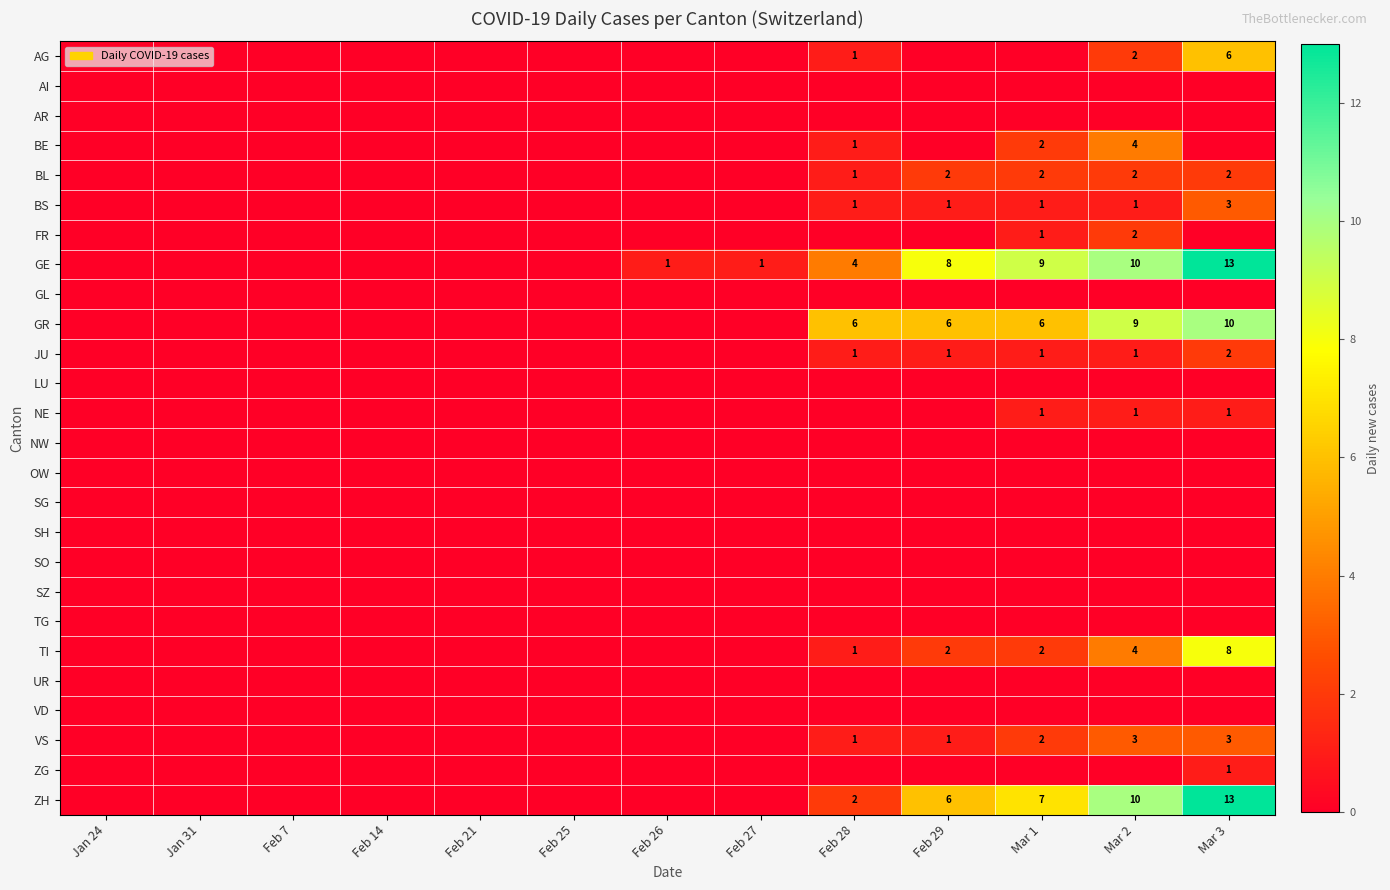

How many distinct data groups are displayed?

26